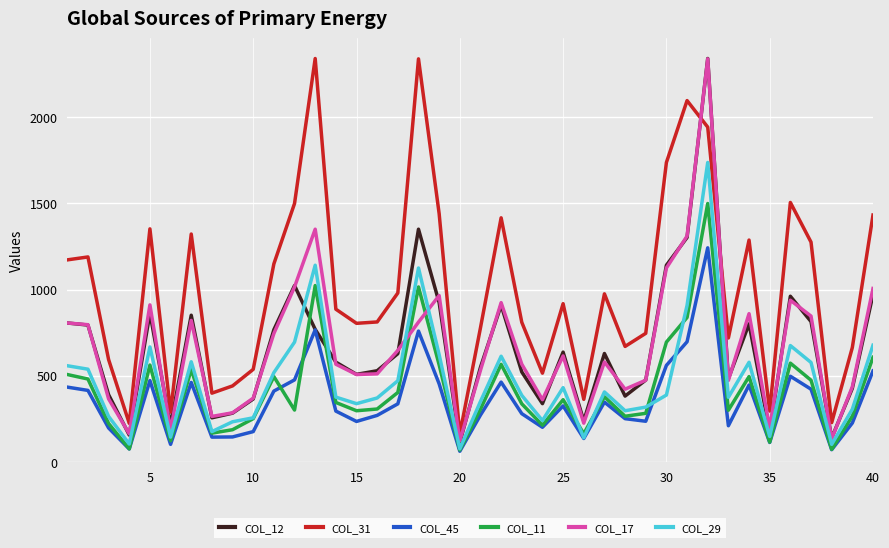

What is the lowest value of the COL_11 series?

69